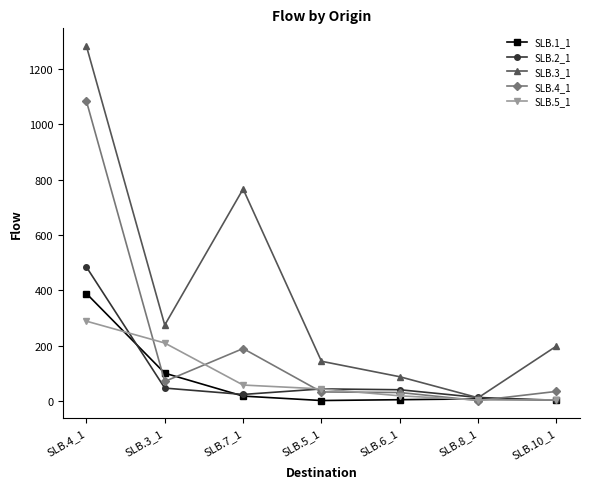

At how many categories does at least one series exceed 928?

1